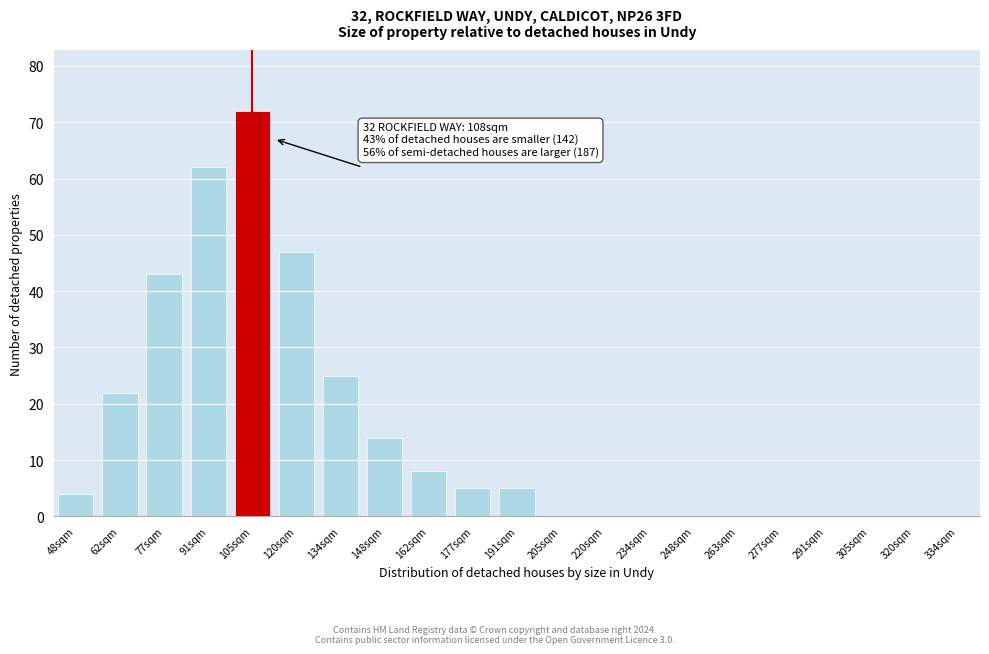

Reading right to left, what are all the values shown in this chart?

334sqm=0	320sqm=0	305sqm=0	291sqm=0	277sqm=0	263sqm=0	248sqm=0	234sqm=0	220sqm=0	205sqm=0	191sqm=5	177sqm=5	162sqm=8	148sqm=14	134sqm=25	120sqm=47	105sqm=72	91sqm=62	77sqm=43	62sqm=22	48sqm=4